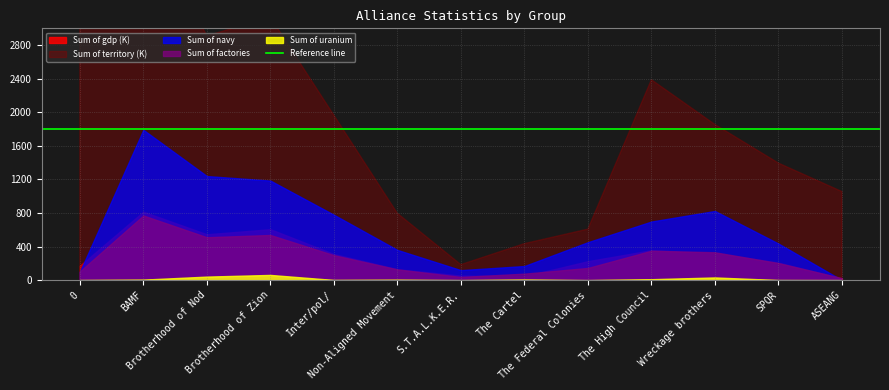

At how many categories does at least one series exceed 826822?

9